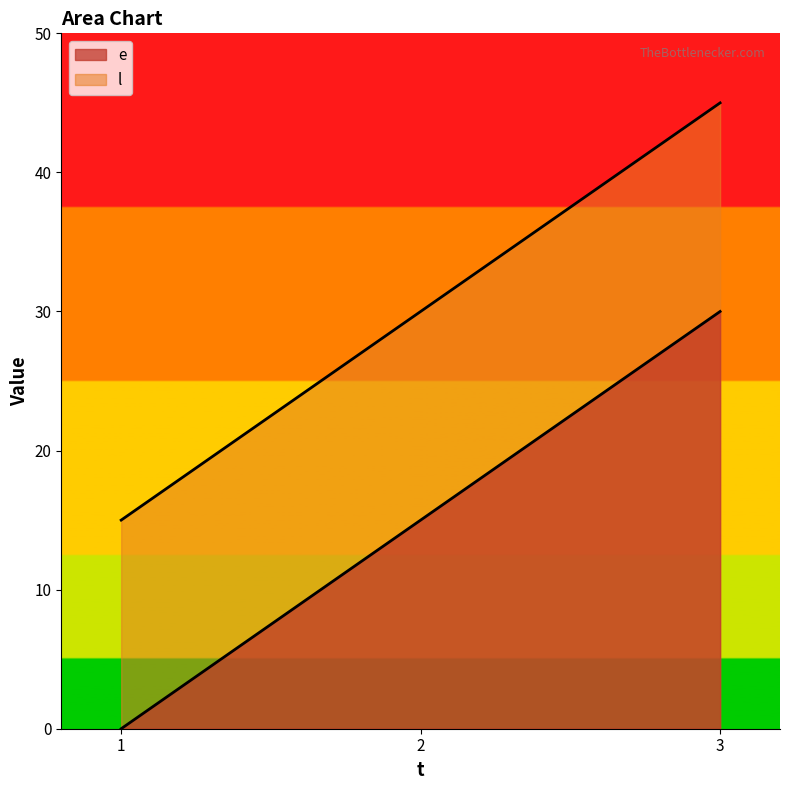

True or false: e has a value of 15 at 2.

True